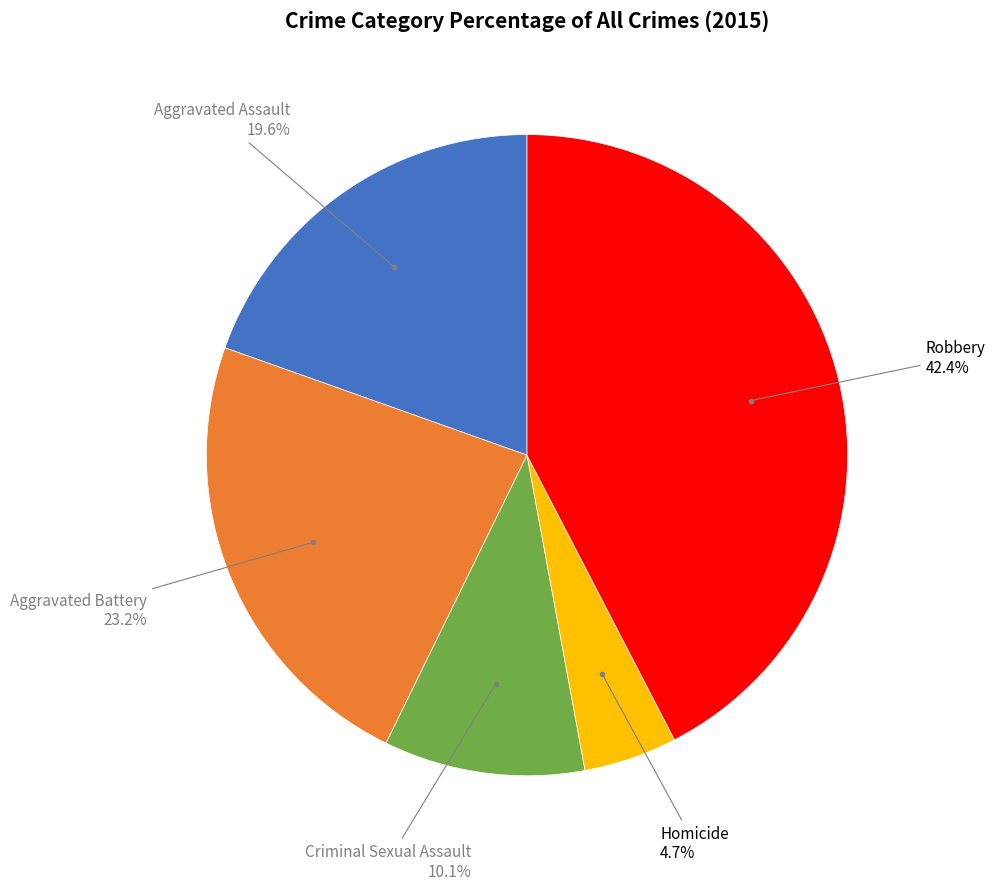

Is there a majority slice in this chart?

No